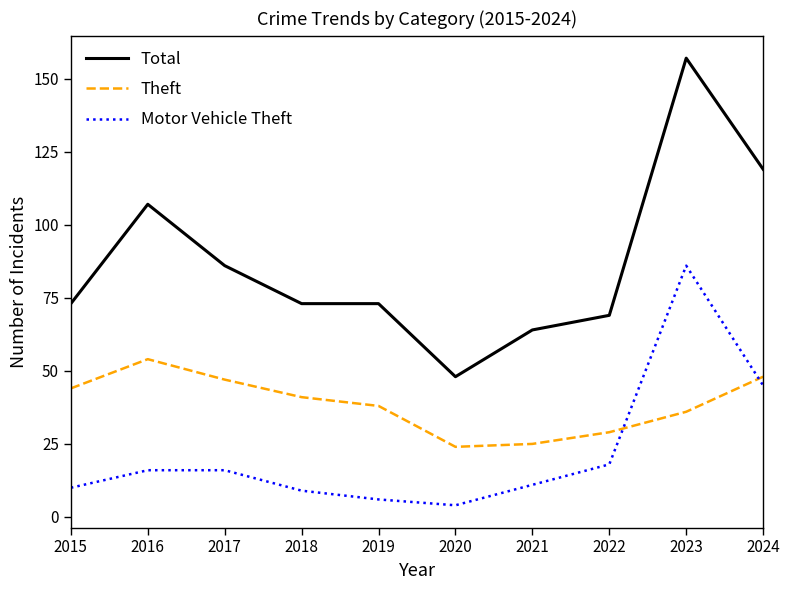

List the series in order of their peak value, highest first.

Total, Motor Vehicle Theft, Theft